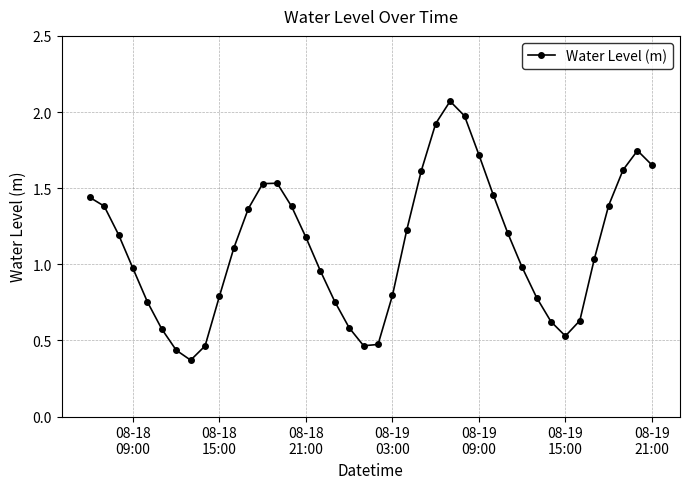

True or false: the data has more than 2 interior local peaks.

True